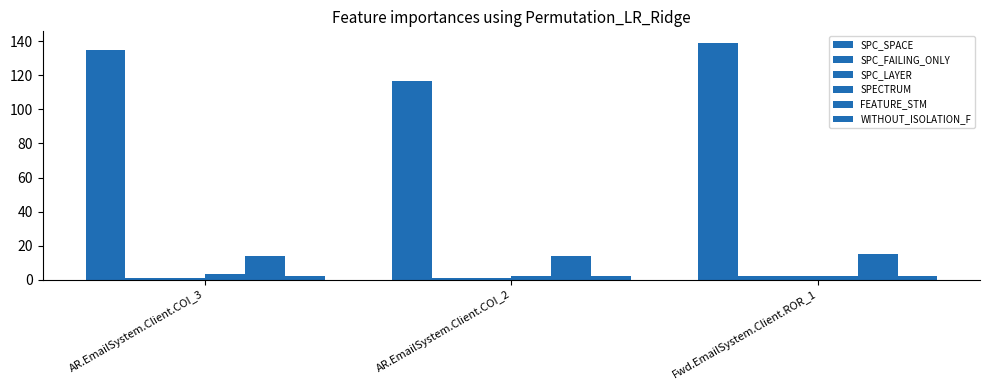

How many bars are there in total?

18